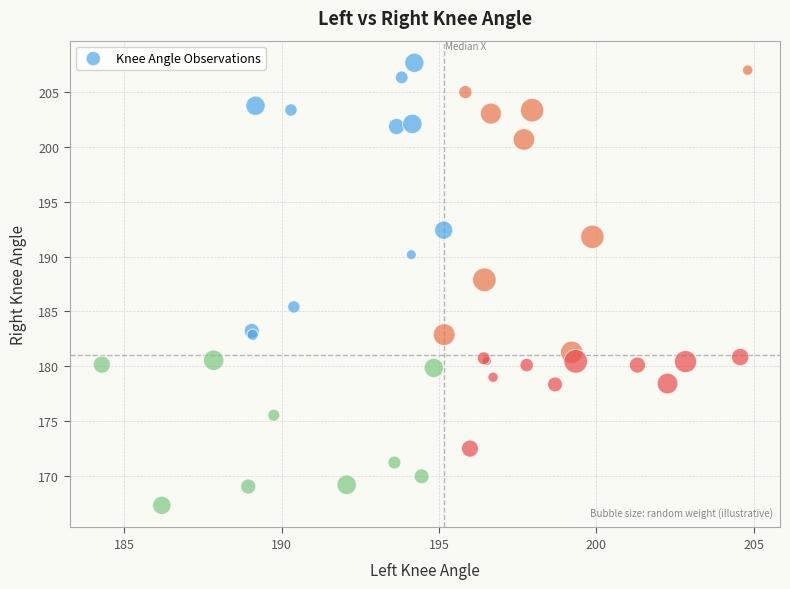

What Y value in the scatter plot is closest to 187?

187.9